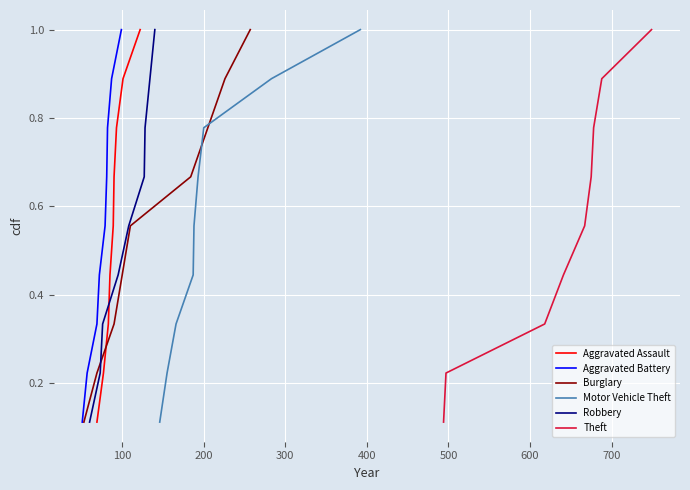

Rank the series by their maximum value, from lowest to highest.

Aggravated Assault, Aggravated Battery, Burglary, Motor Vehicle Theft, Robbery, Theft